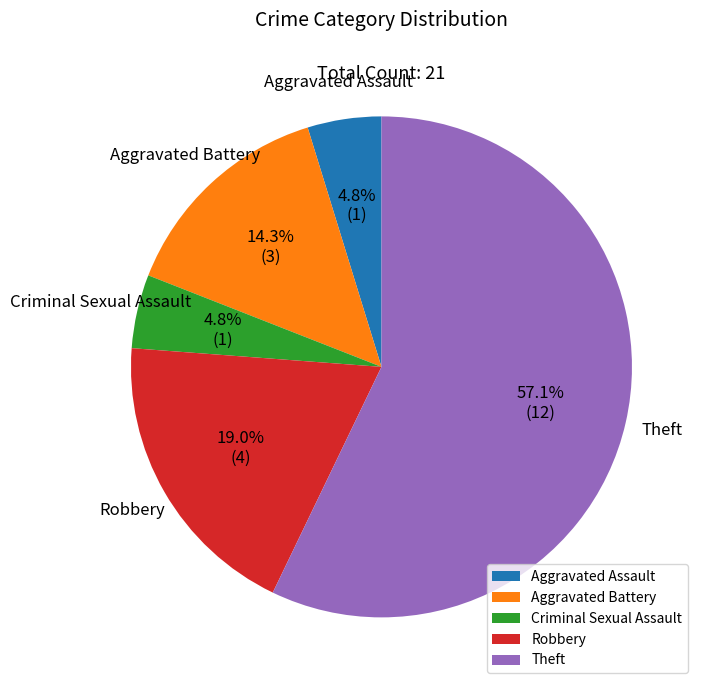

What is the ratio of the value at Theft to the value at Aggravated Battery?

4.0